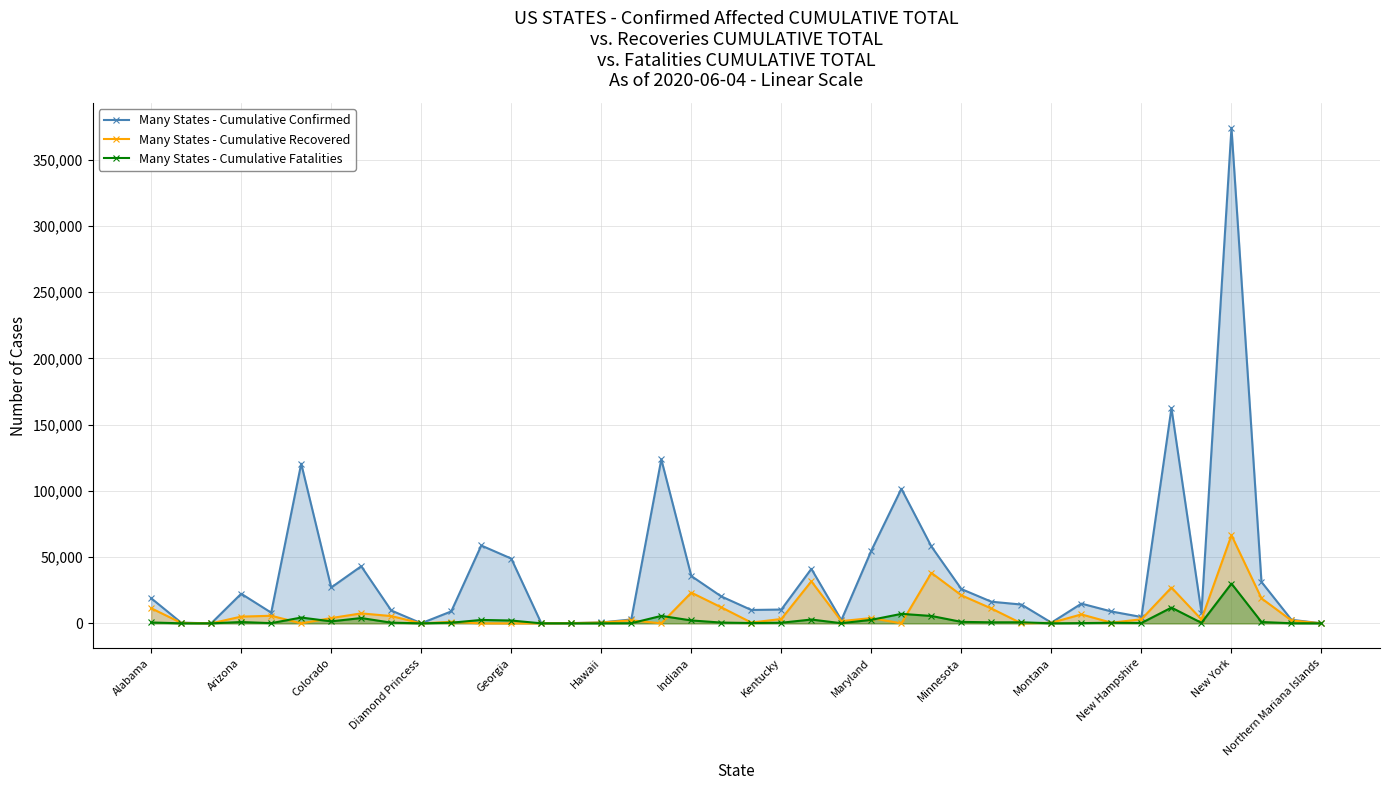

Which series has the largest range (max minus min)?

Many States - Cumulative Confirmed